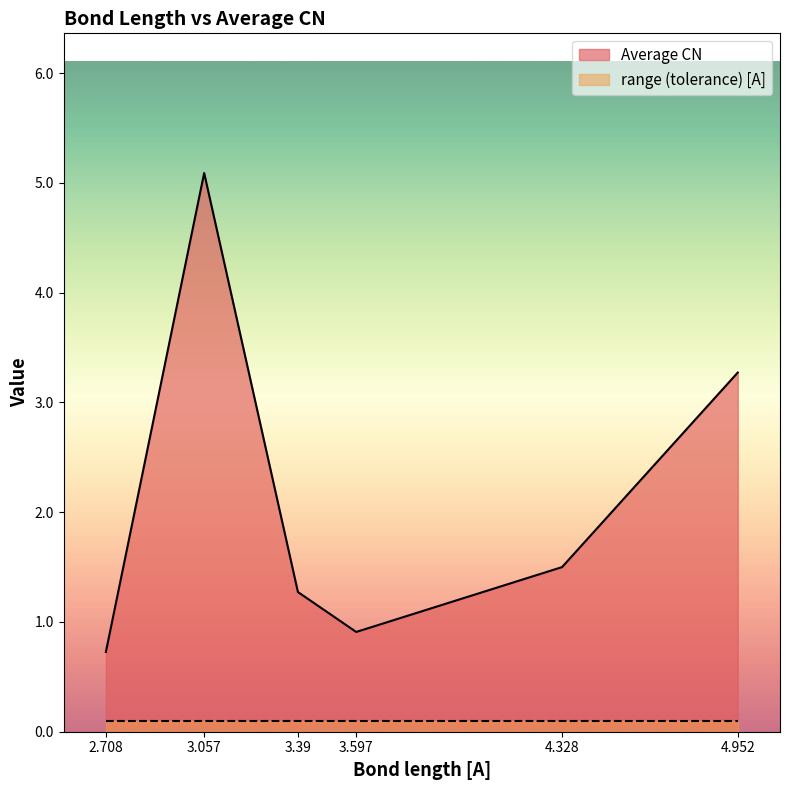

What is the value of the 3rd point from the left?

1.3